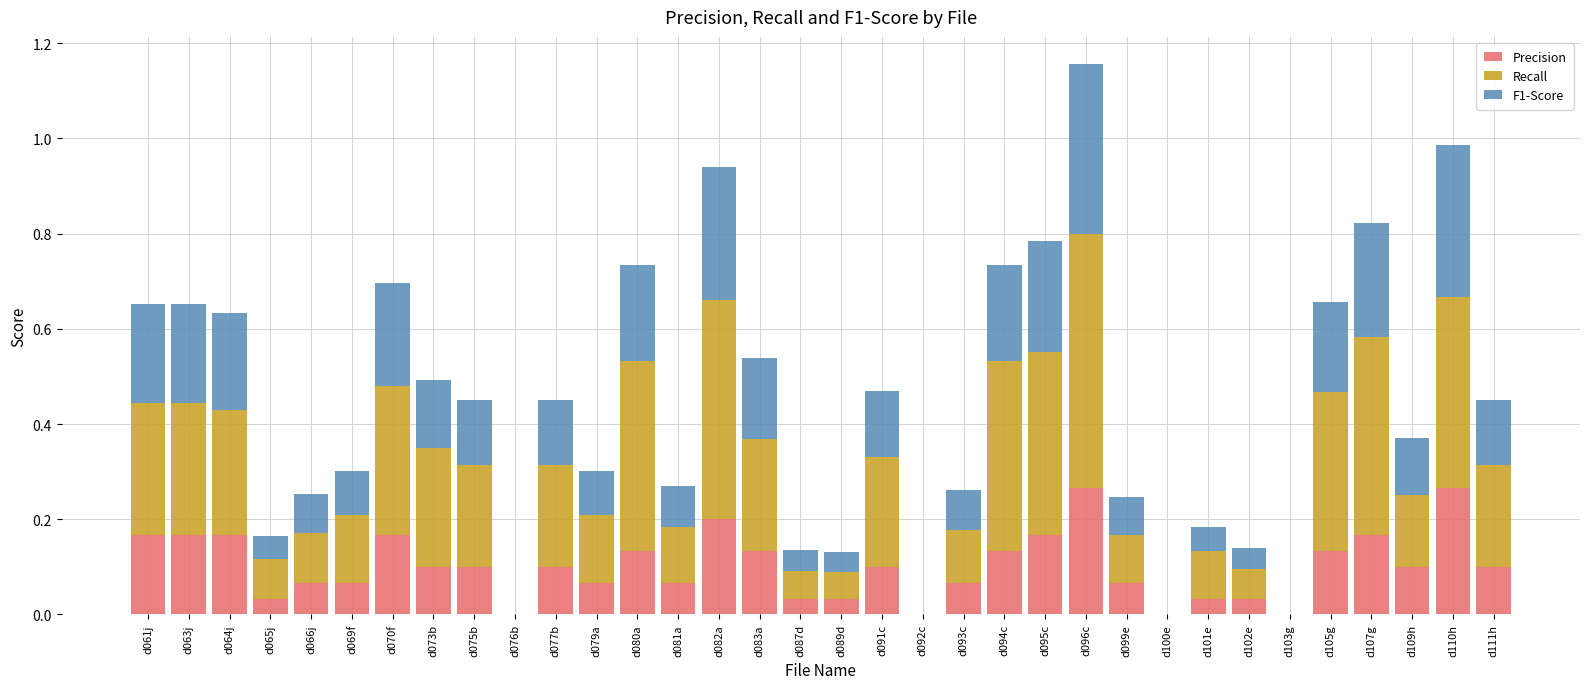

At which category is the sum across all series the highest?

d096c